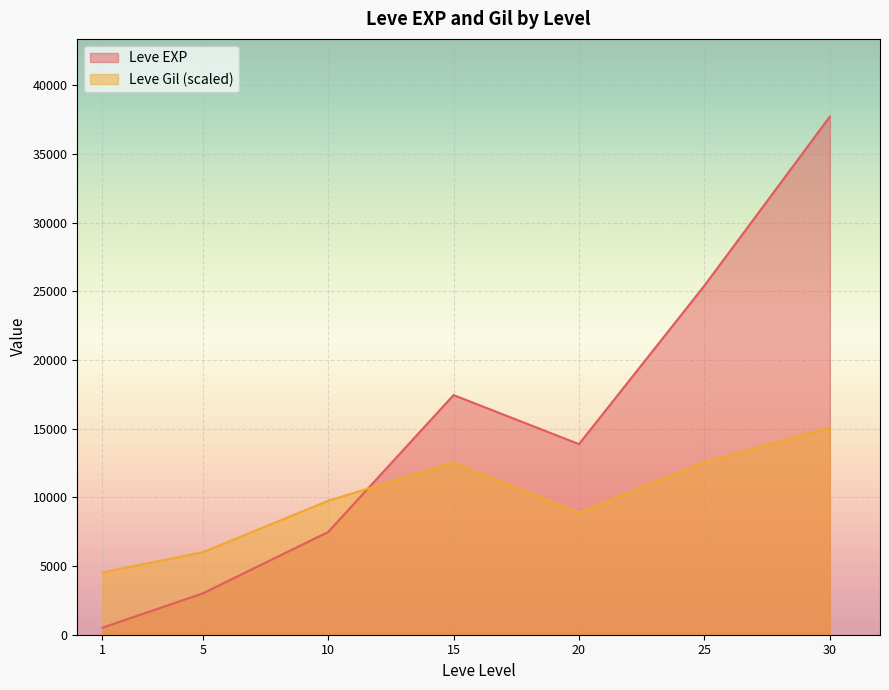

At which label does Leve EXP first exceed 10710?

15